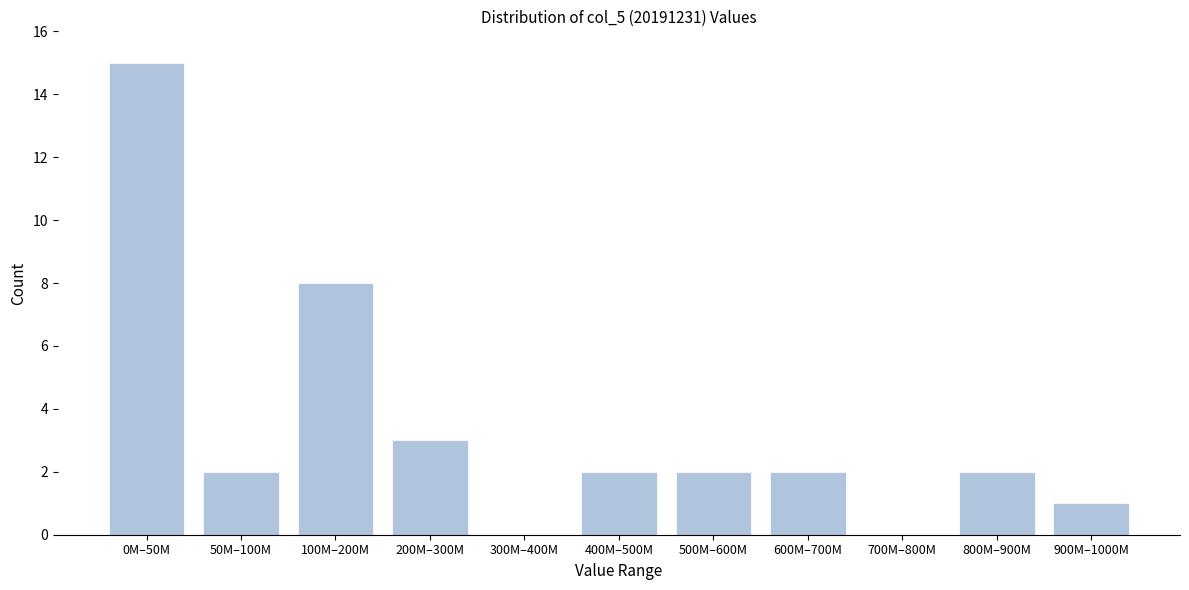

Reading left to right, what are all the values shown in this chart?

0M–50M=15	50M–100M=2	100M–200M=8	200M–300M=3	300M–400M=0	400M–500M=2	500M–600M=2	600M–700M=2	700M–800M=0	800M–900M=2	900M–1000M=1